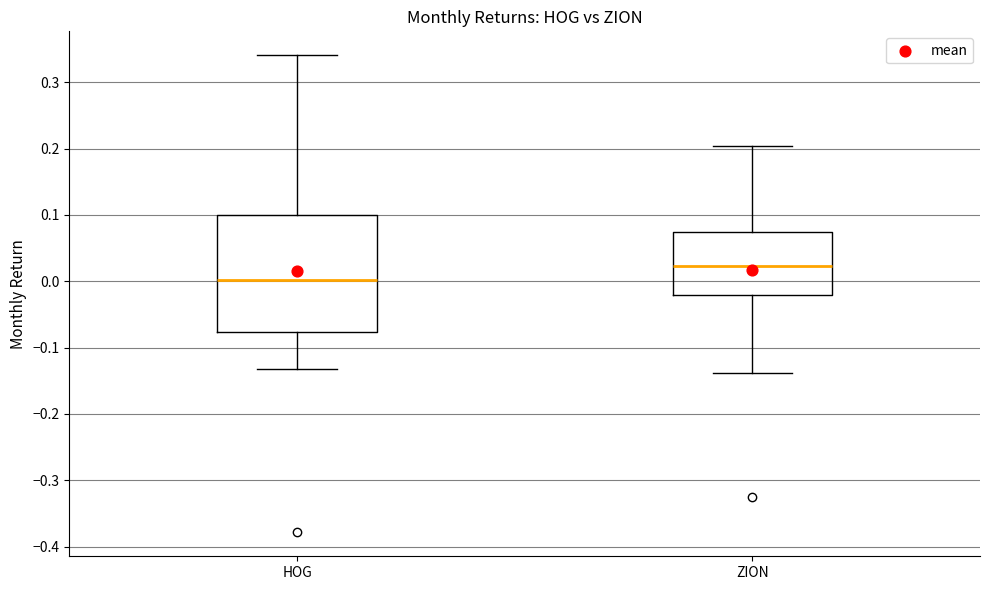

Which box's median line is the lowest?

HOG